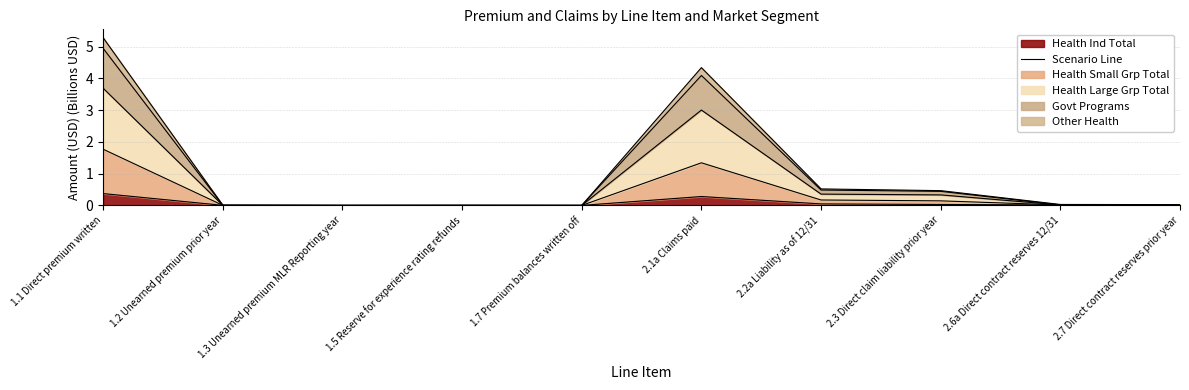

How many interior local peaks (higher than both neighbors) does the data have?

1